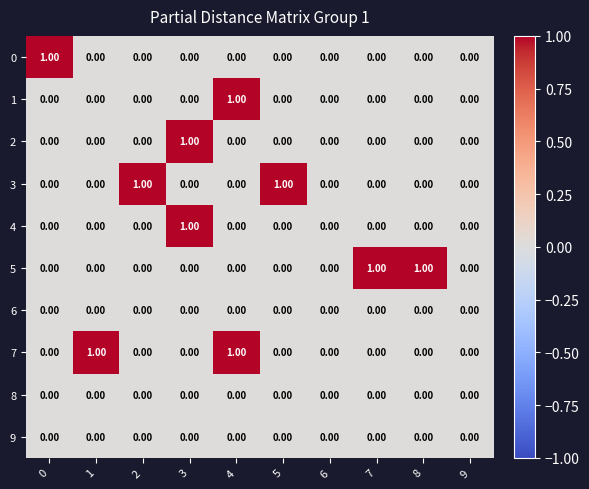

Between 2 and 9, which series saw the biggest shift?

3